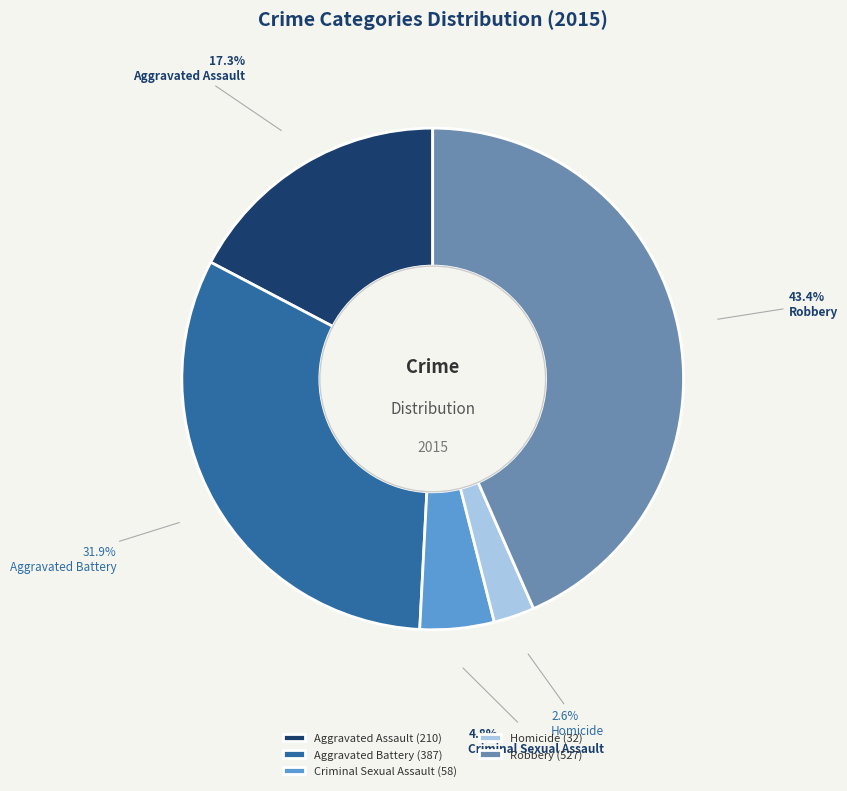

What percentage is the Robbery slice, to the nearest percent?

43%